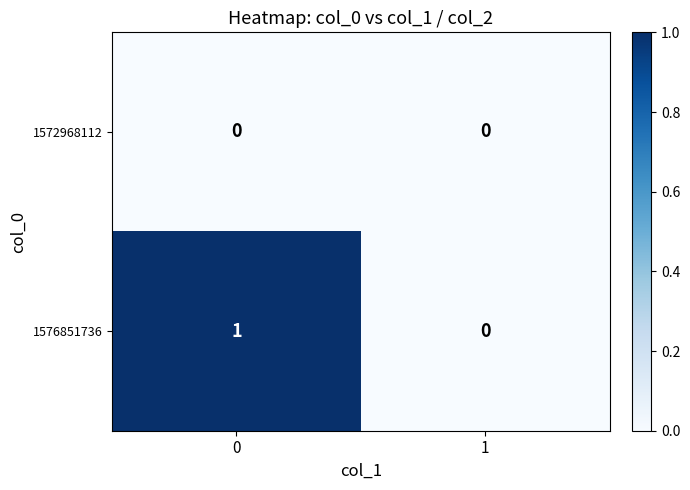

Count the number of categories in the chart.

2